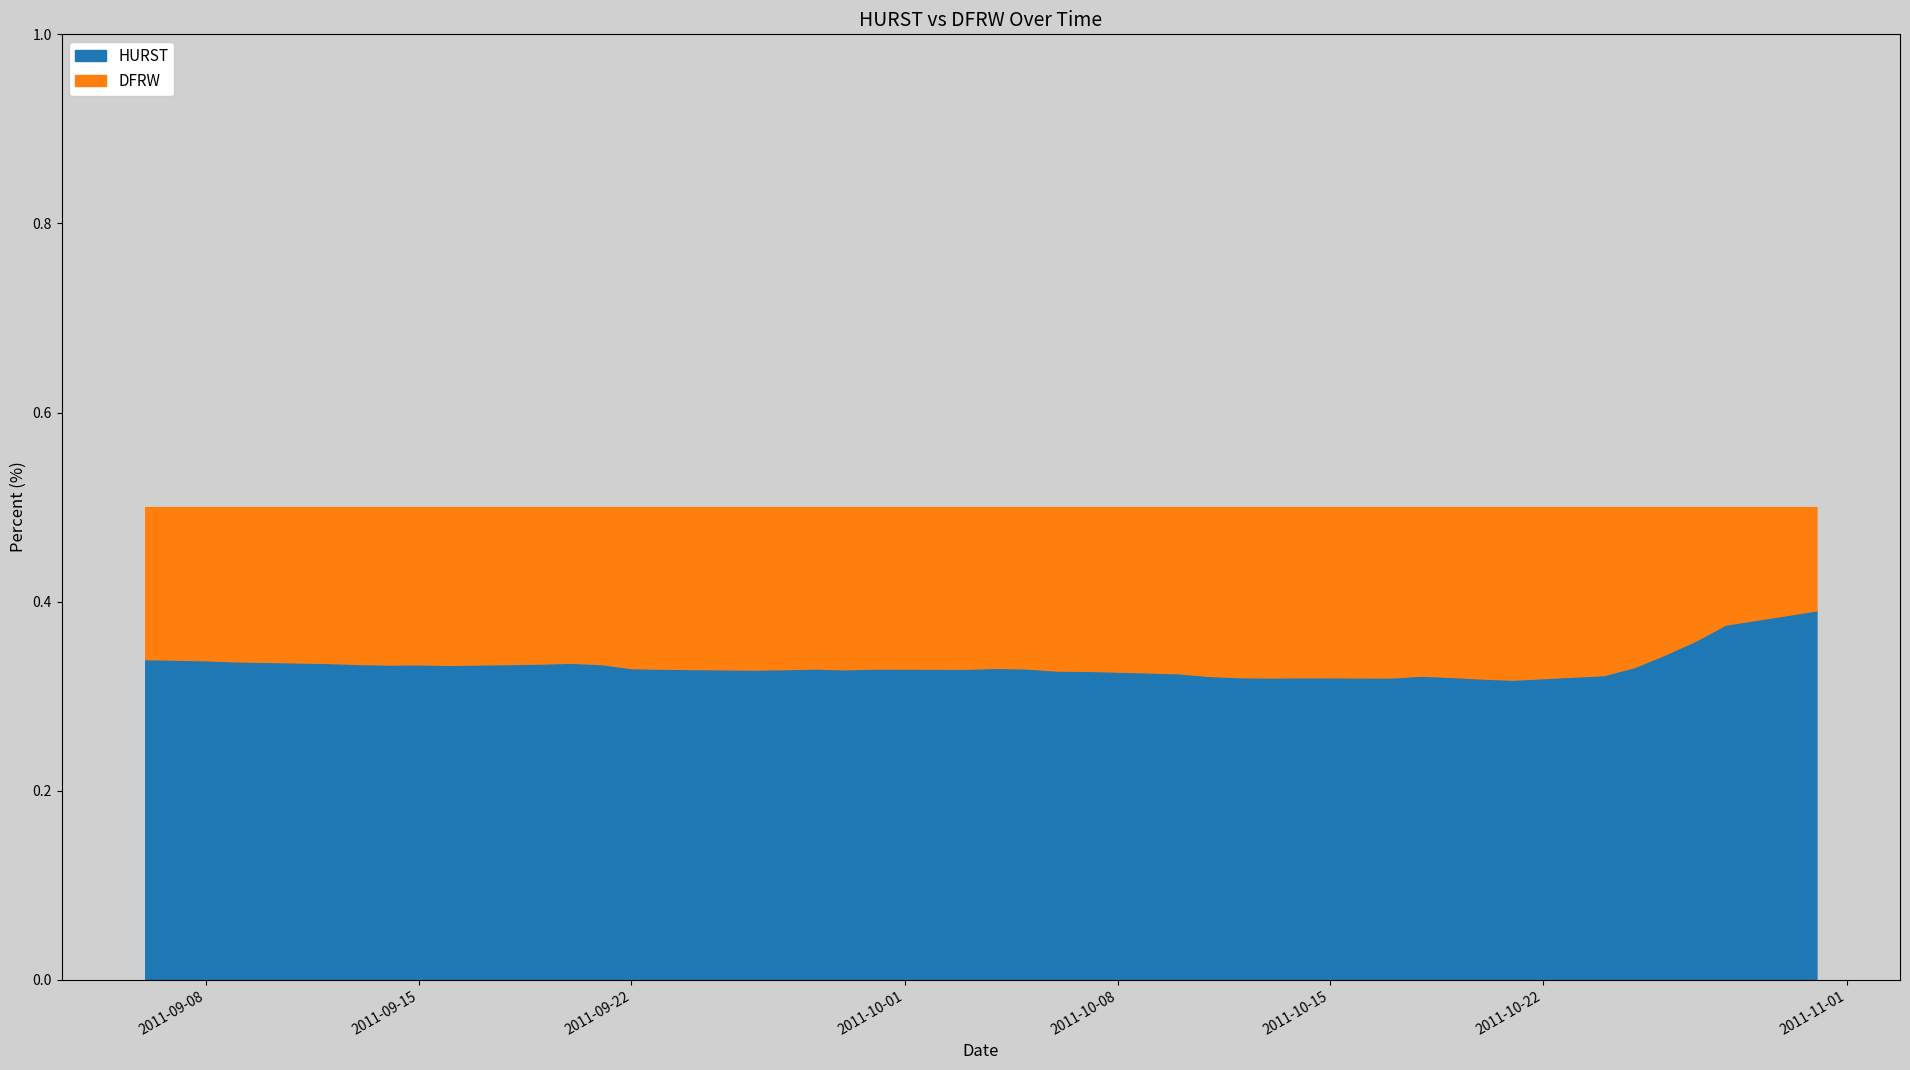

Reading right to left, list all the values displayed in this chart.

HURST: 2011-10-31=0.4	2011-10-28=0.4	2011-10-27=0.4	2011-10-26=0.3	2011-10-25=0.3	2011-10-24=0.3	2011-10-21=0.3	2011-10-20=0.3	2011-10-19=0.3	2011-10-18=0.3	2011-10-17=0.3	2011-10-14=0.3	2011-10-13=0.3	2011-10-12=0.3	2011-10-11=0.3	2011-10-10=0.3	2011-10-07=0.3	2011-10-06=0.3	2011-10-05=0.3	2011-10-04=0.3	2011-10-03=0.3	2011-09-30=0.3	2011-09-29=0.3	2011-09-28=0.3	2011-09-27=0.3	2011-09-26=0.3	2011-09-23=0.3	2011-09-22=0.3	2011-09-21=0.3	2011-09-20=0.3	2011-09-19=0.3	2011-09-16=0.3	2011-09-15=0.3	2011-09-14=0.3	2011-09-13=0.3	2011-09-12=0.3	2011-09-09=0.3	2011-09-08=0.3	2011-09-07=0.3	2011-09-06=0.3
DFRW: 2011-10-31=0.1	2011-10-28=0.1	2011-10-27=0.1	2011-10-26=0.2	2011-10-25=0.2	2011-10-24=0.2	2011-10-21=0.2	2011-10-20=0.2	2011-10-19=0.2	2011-10-18=0.2	2011-10-17=0.2	2011-10-14=0.2	2011-10-13=0.2	2011-10-12=0.2	2011-10-11=0.2	2011-10-10=0.2	2011-10-07=0.2	2011-10-06=0.2	2011-10-05=0.2	2011-10-04=0.2	2011-10-03=0.2	2011-09-30=0.2	2011-09-29=0.2	2011-09-28=0.2	2011-09-27=0.2	2011-09-26=0.2	2011-09-23=0.2	2011-09-22=0.2	2011-09-21=0.2	2011-09-20=0.2	2011-09-19=0.2	2011-09-16=0.2	2011-09-15=0.2	2011-09-14=0.2	2011-09-13=0.2	2011-09-12=0.2	2011-09-09=0.2	2011-09-08=0.2	2011-09-07=0.2	2011-09-06=0.2